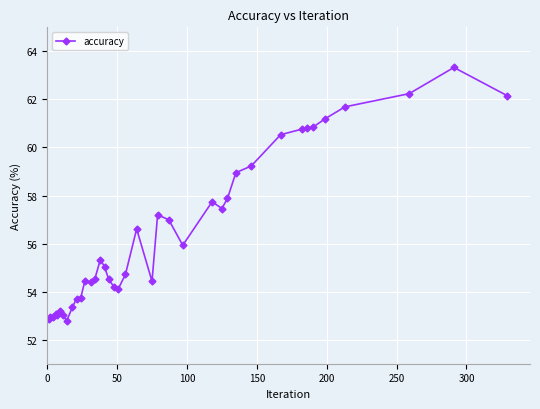

What is the value of the 13th point from the left?

54.5